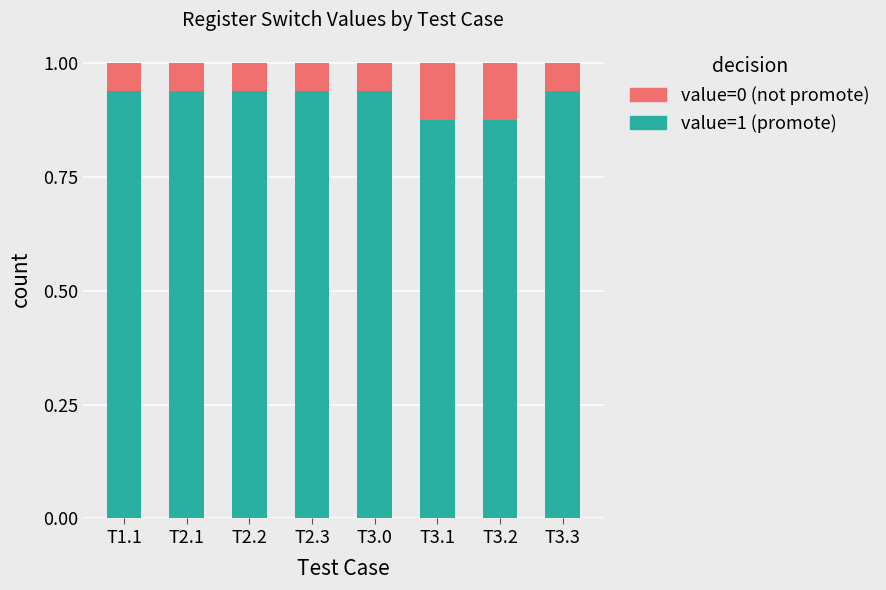

True or false: value=1 (promote) has a value of 1.4 at T2.2.

False